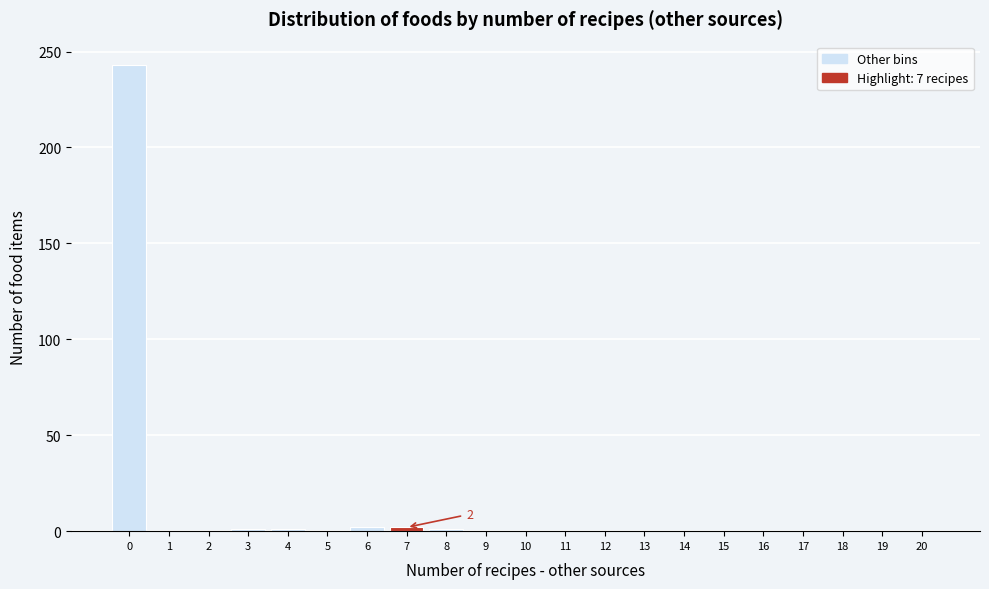

The chart shows a value of 243 at 0. True or false?

True